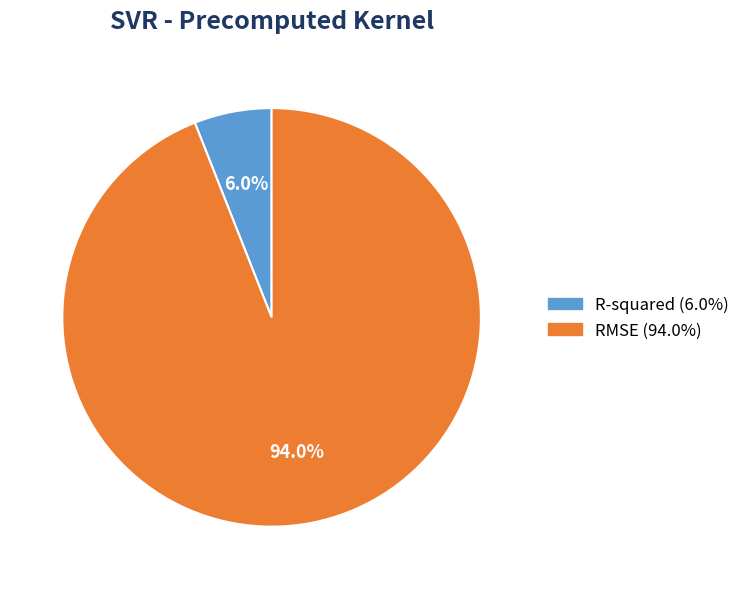

Approximately how many times larger is the value at R-squared compared to RMSE?

0.1